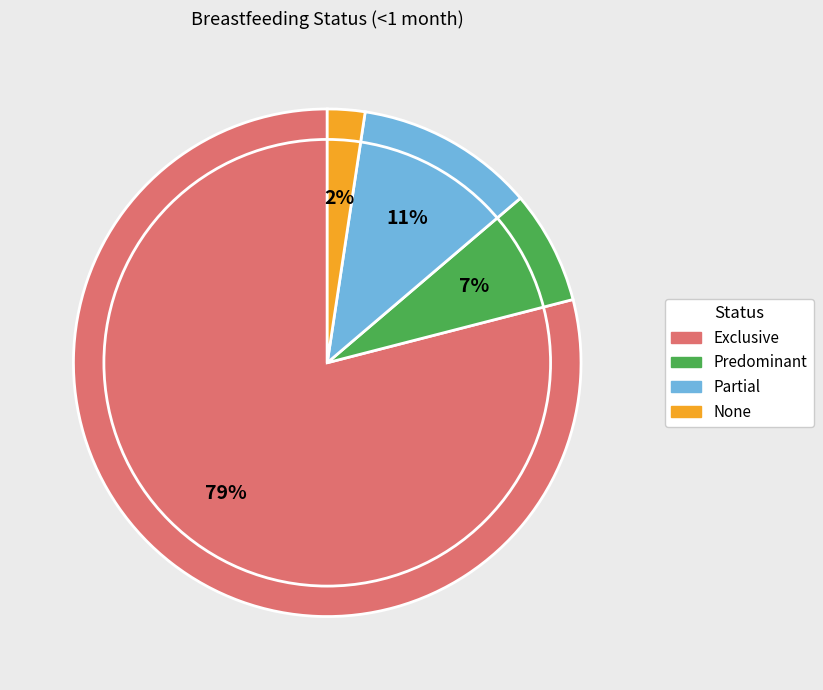

Combined, do Exclusive and Partial account for over 50%?

Yes